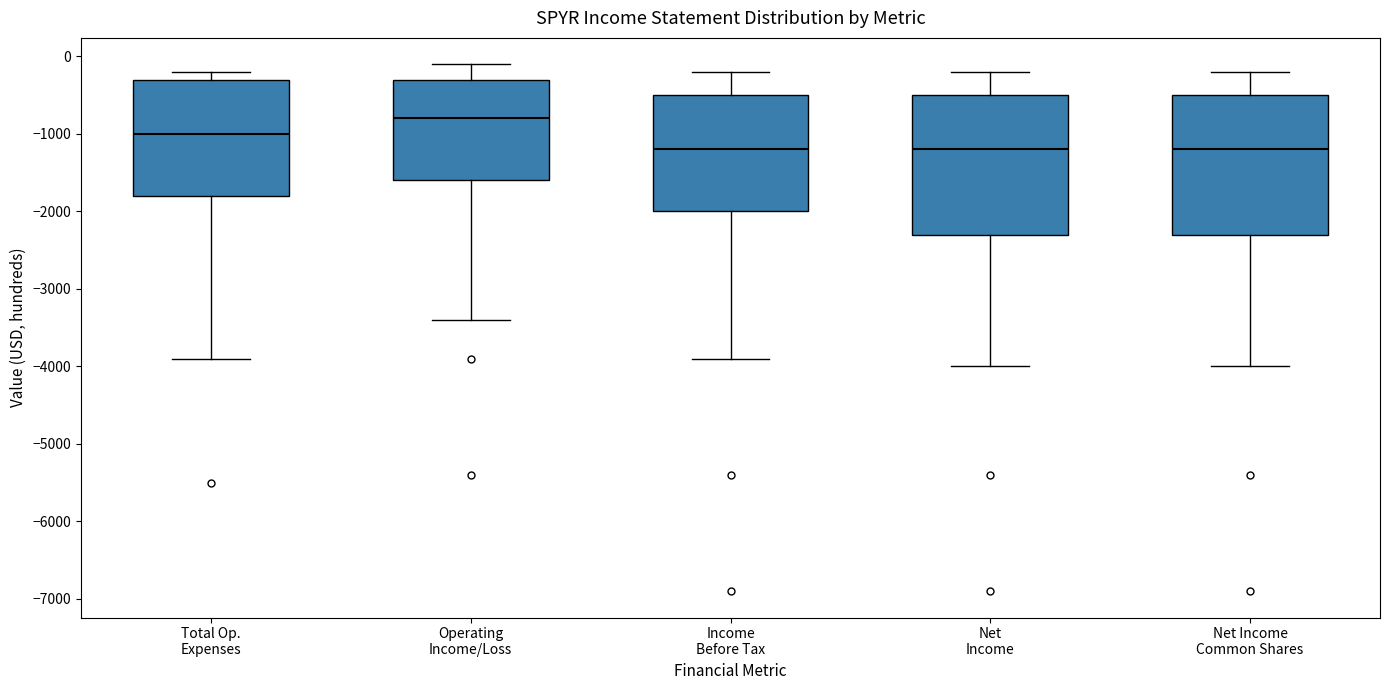

Where is the upper edge of the box for Total Op. Expenses on the y-axis? The values are not printed on the chart, so give them approximately, as read against the axis.

-300